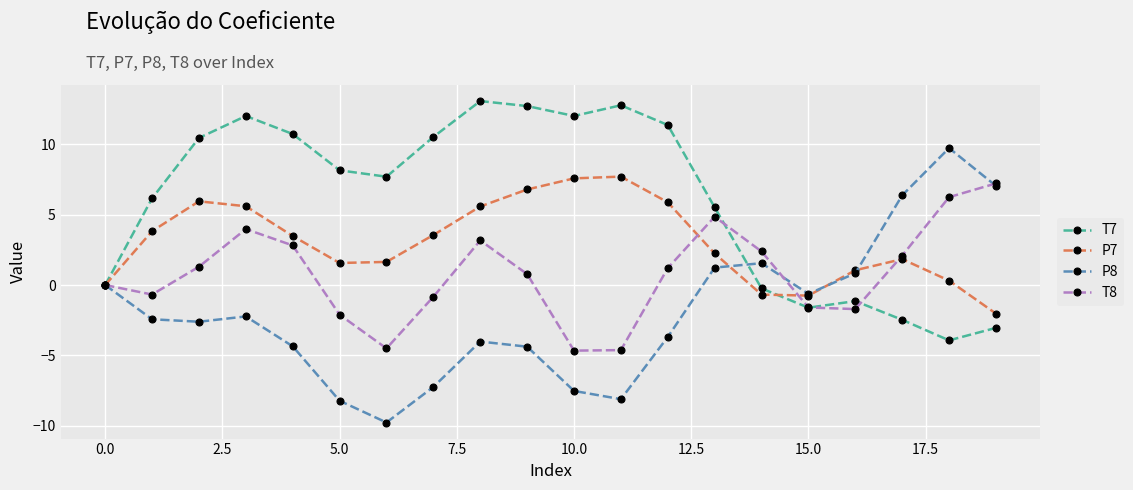

What is the minimum value shown in the chart?

-9.8